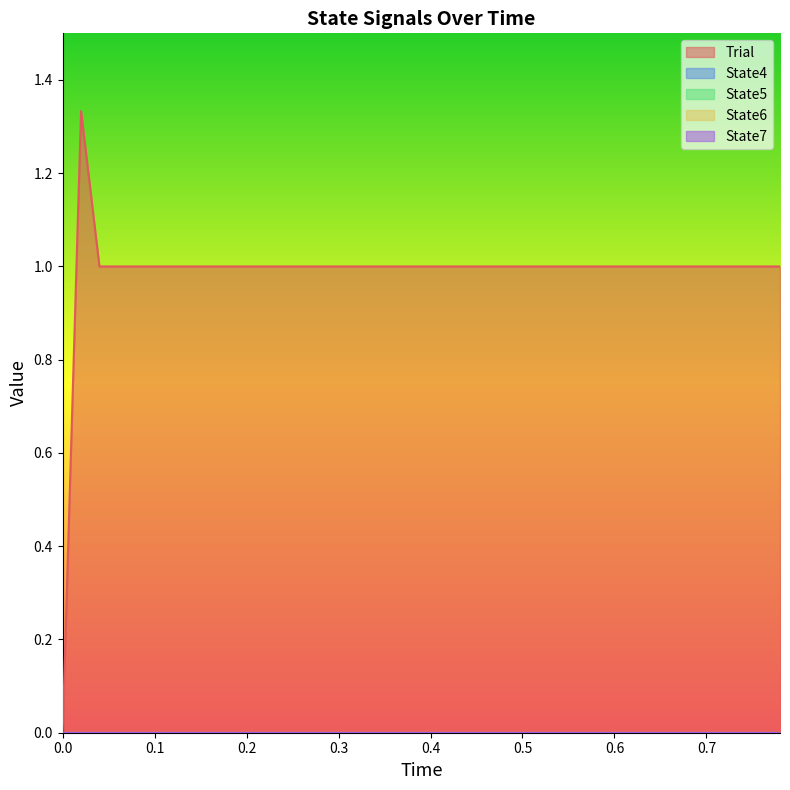

True or false: Trial and State6 cross at least once.

False